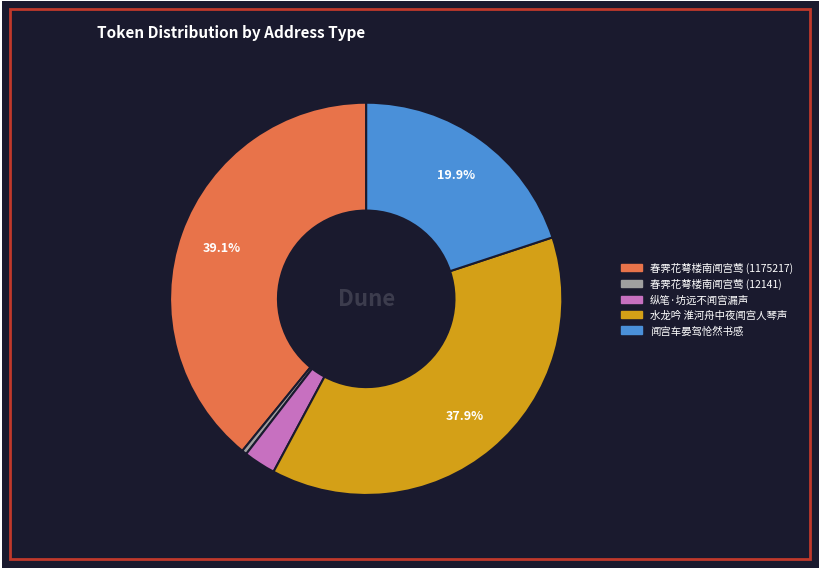

True or false: 春霁花萼楼南闻宫莺 (1175217) accounts for 39% of the total.

True